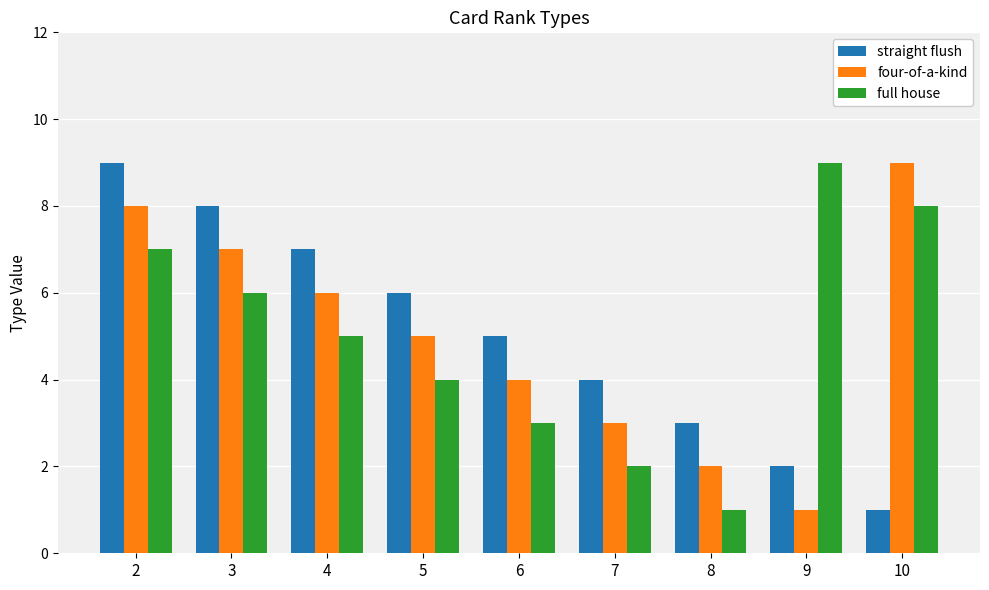

What is the total value across all series at 5?

15